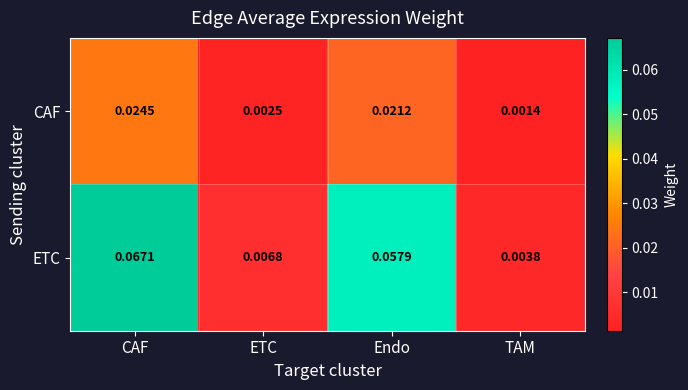

At which category is the sum across all series the highest?

CAF